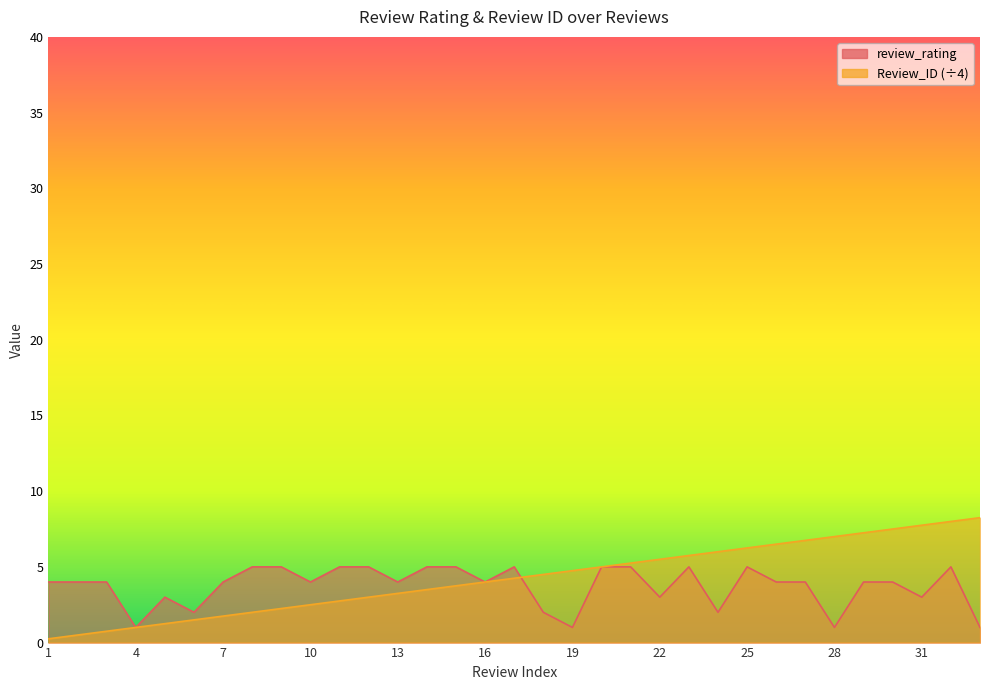

How many values in the review_rating series exceed 4?

12